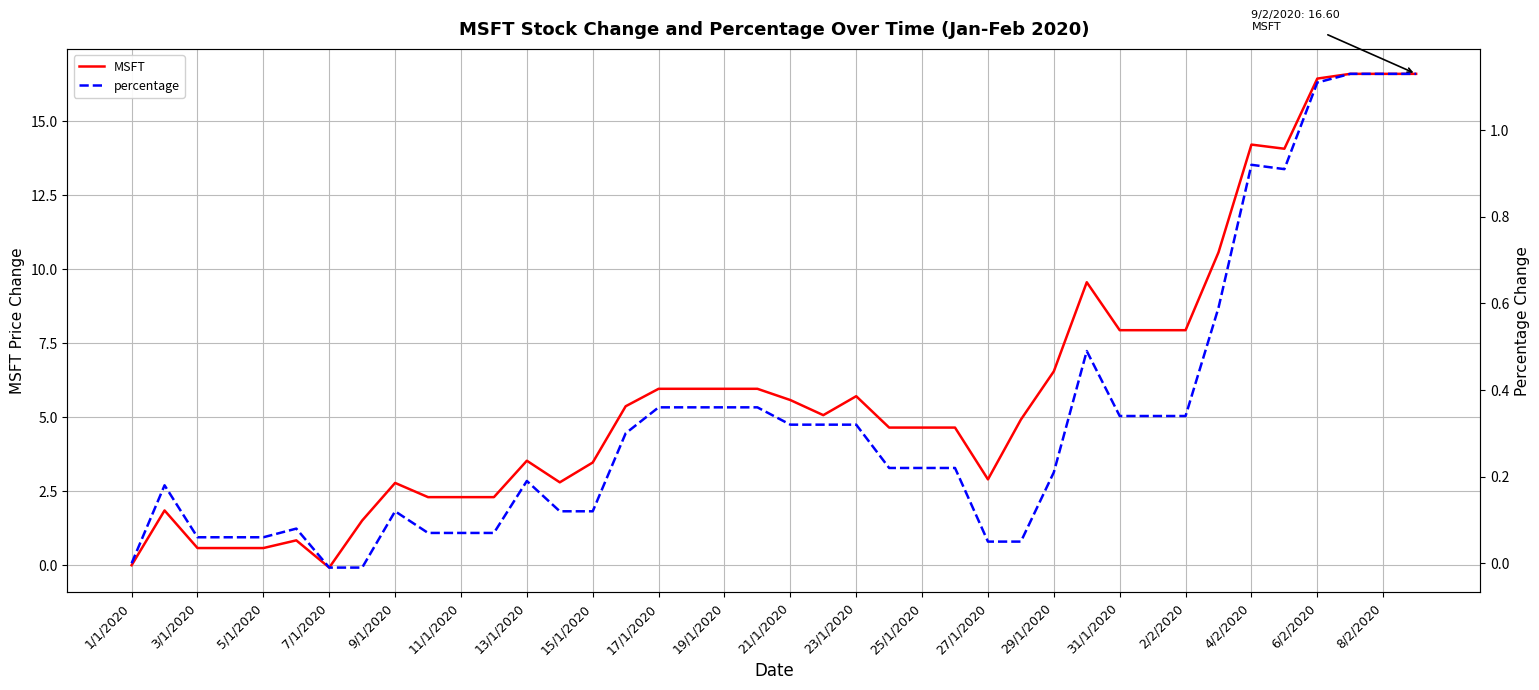

How many values in MSFT are above zero?

38